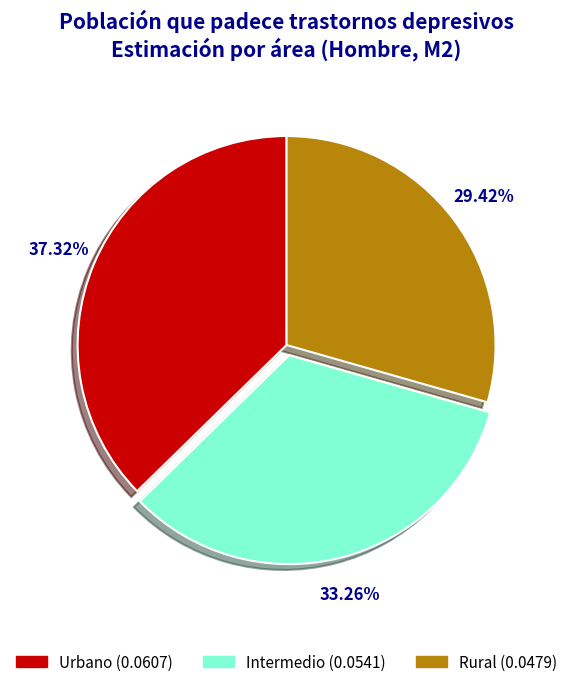

Which slice is the smallest?

Rural